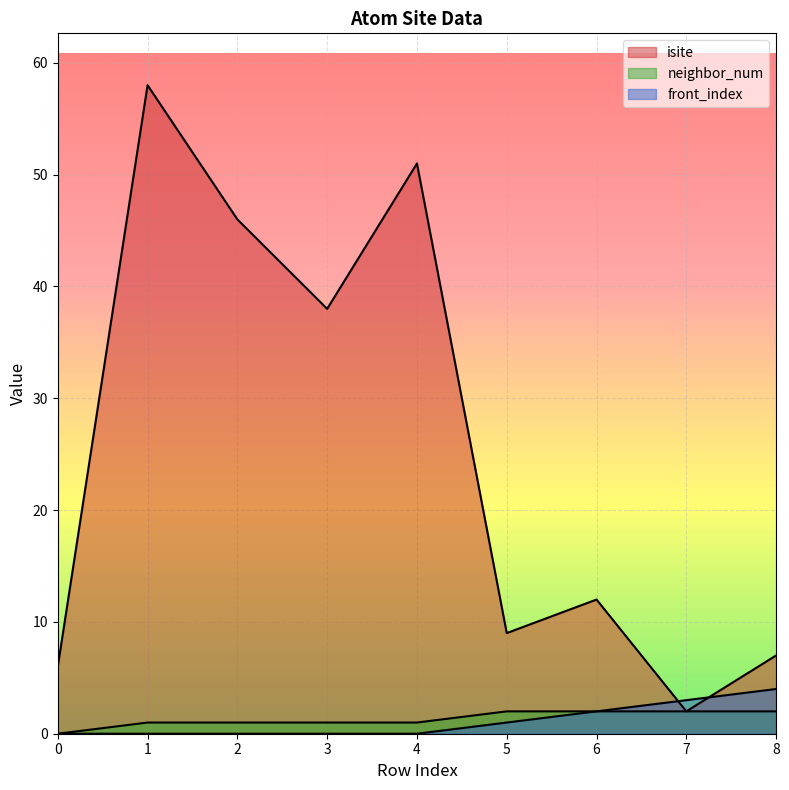

At how many categories does at least one series exceed 18?

4